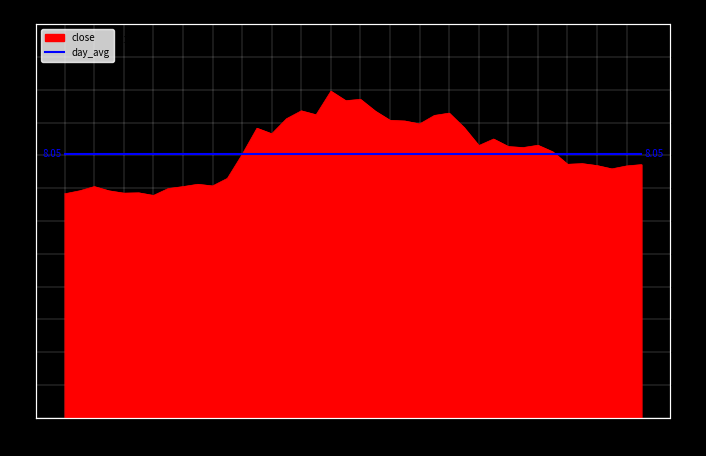

How many points are lower than both their immediate neighbors (excluding endpoints)?

11